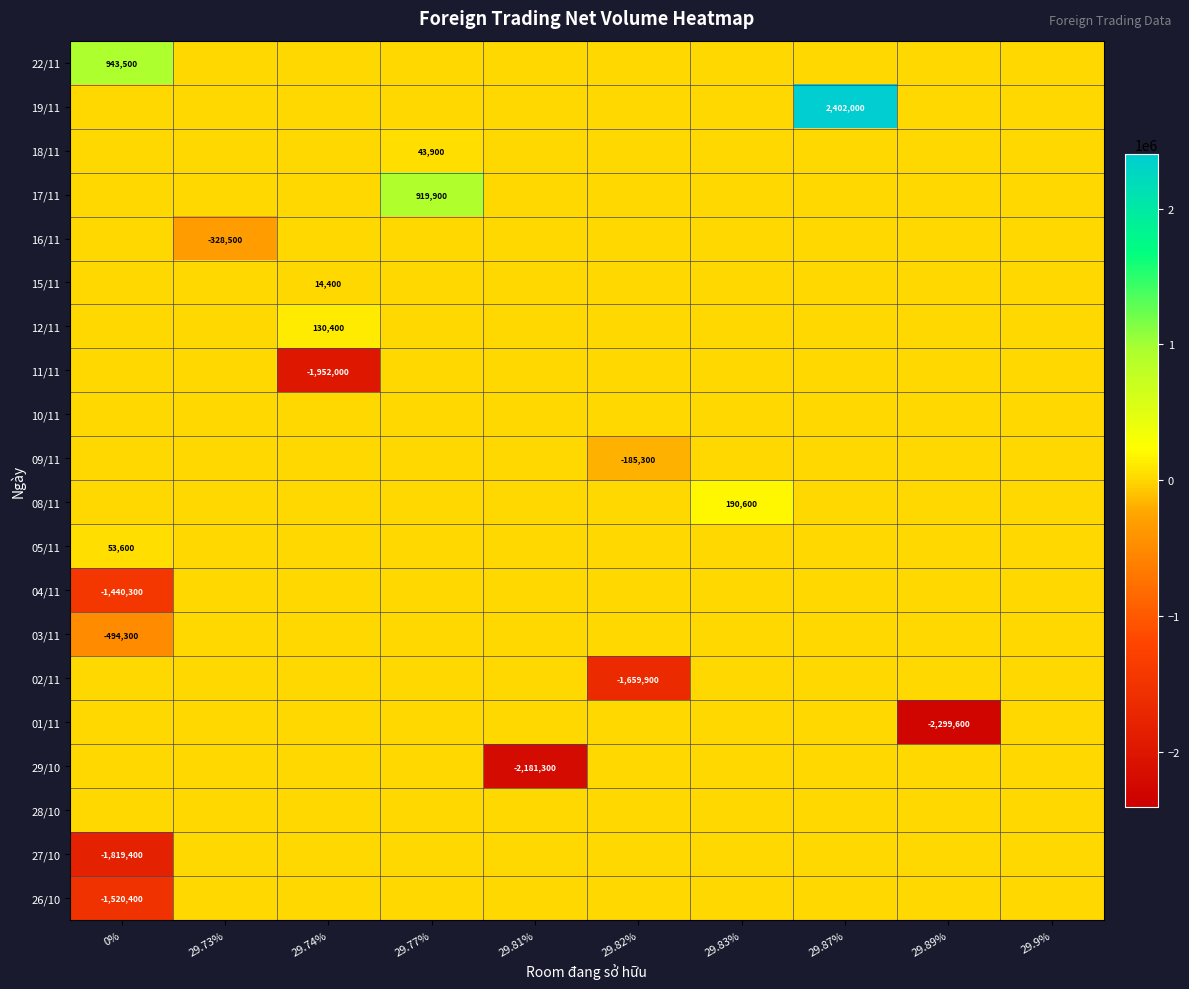

The value of 16/11 at 29.73% is -206976. True or false?

False